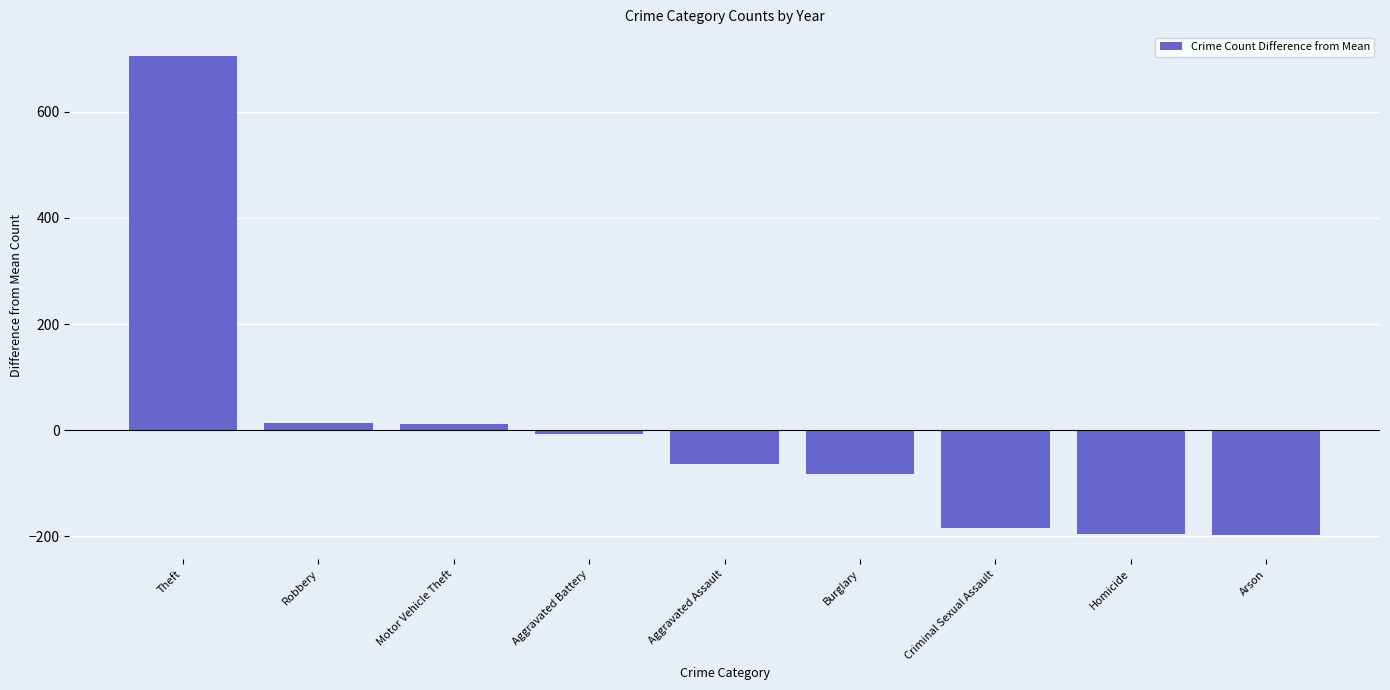

The chart shows a value of -21.0 at Aggravated Assault. True or false?

False